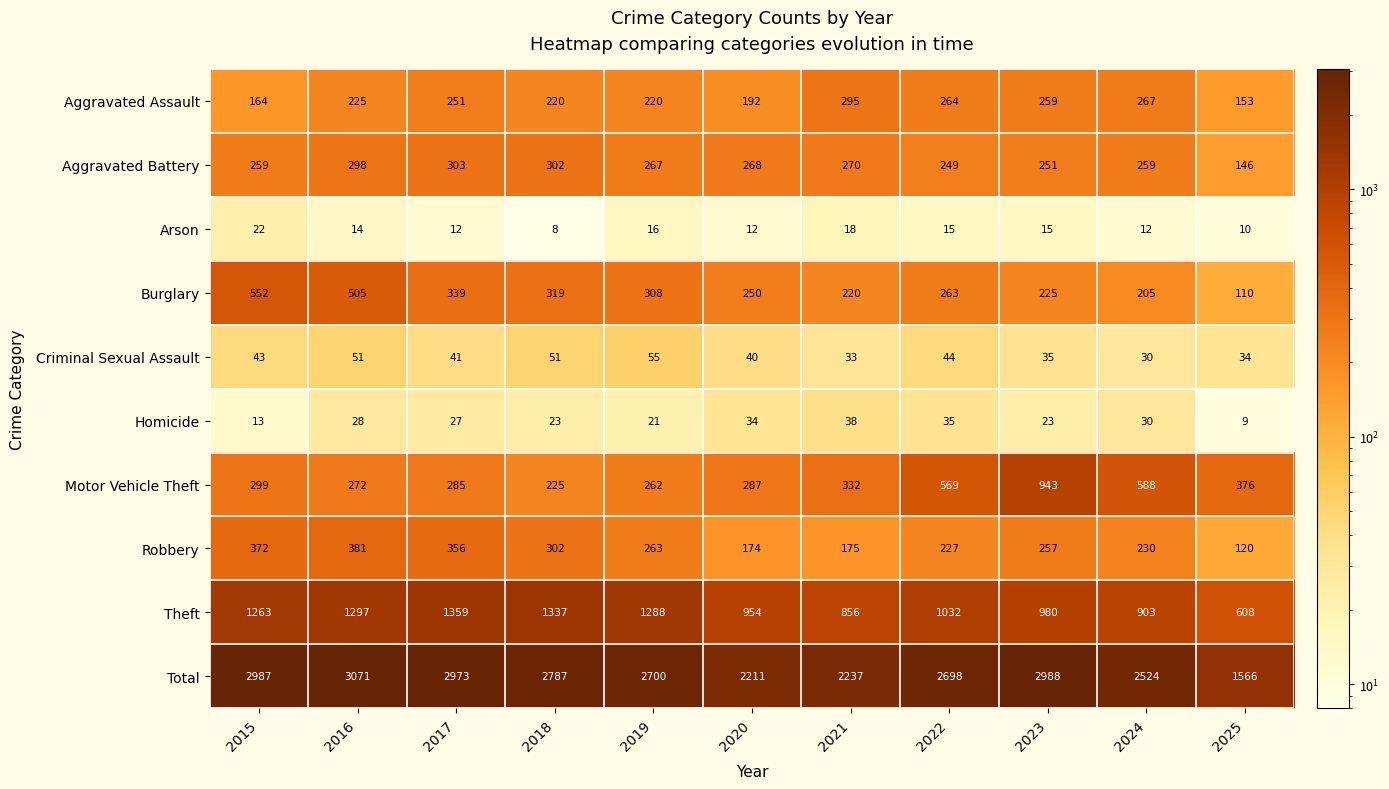

At which label does Homicide reach its minimum?

2025